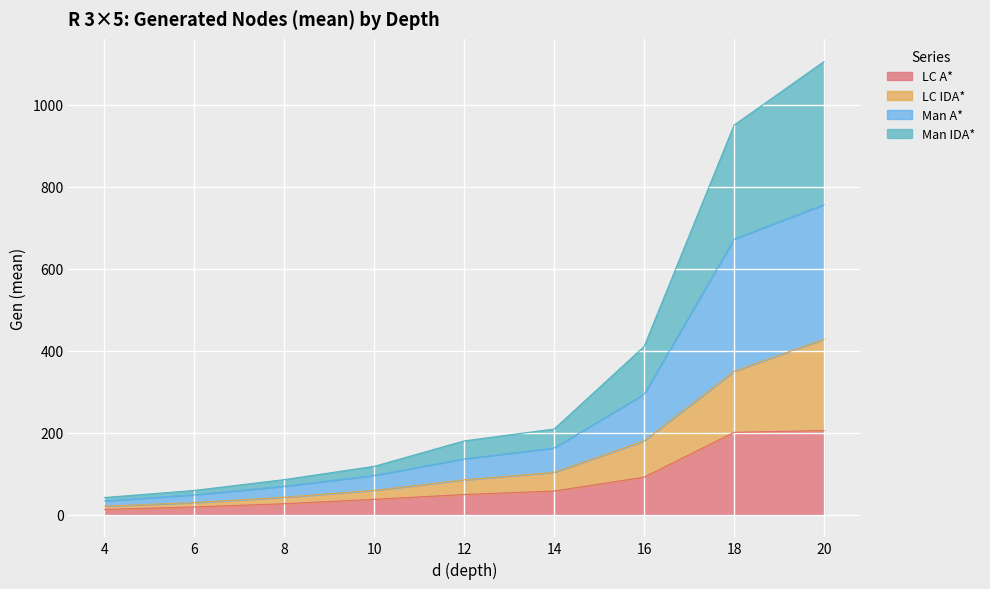

Reading left to right, extract all data points from this chart.

LC A*: 4=12.8	6=19.0	8=26.7	10=37.6	12=49.1	14=57.7	16=91.5	18=200.9	20=205.2
LC IDA*: 4=20.9	6=29.6	8=42.7	10=59.5	12=85.1	14=103.4	16=179.9	18=349.7	20=428.0
Man A*: 4=33.7	6=48.6	8=69.4	10=95.8	12=136.3	14=162.6	16=294.0	18=672.1	20=756.3
Man IDA*: 4=41.9	6=59.2	8=85.6	10=118.0	12=180.0	14=209.0	16=410.4	18=950.2	20=1105.2